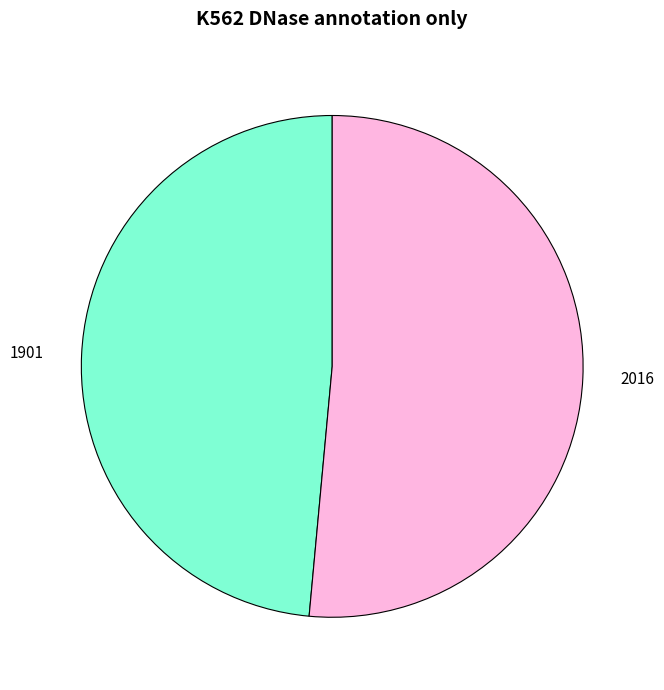

Rank the categories by value from lowest to highest.

1901, 2016